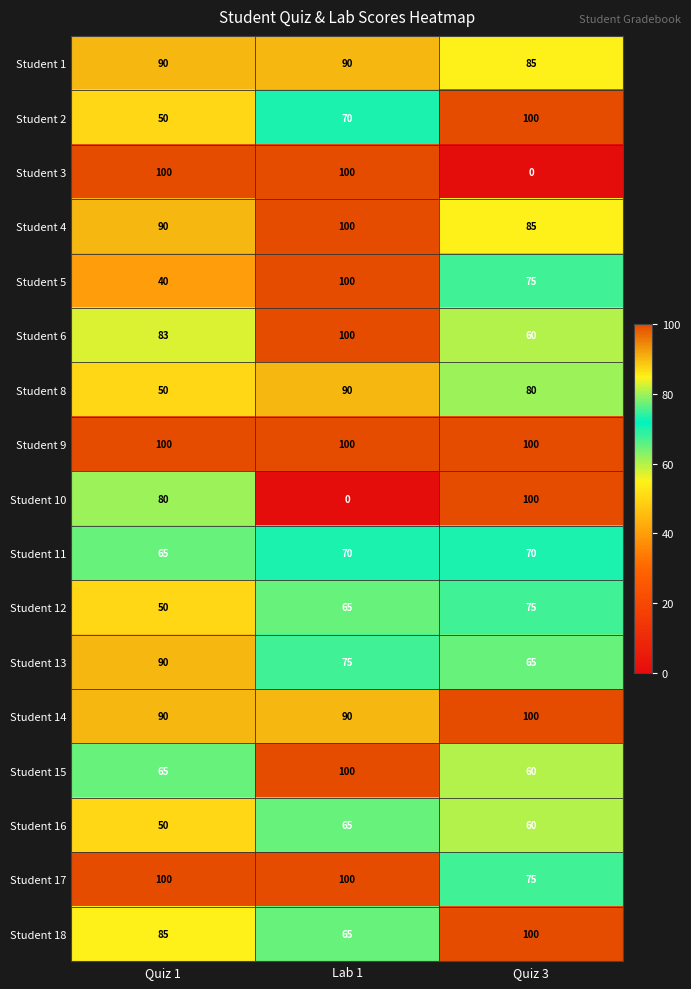

At which category is the sum across all series the highest?

Lab 1